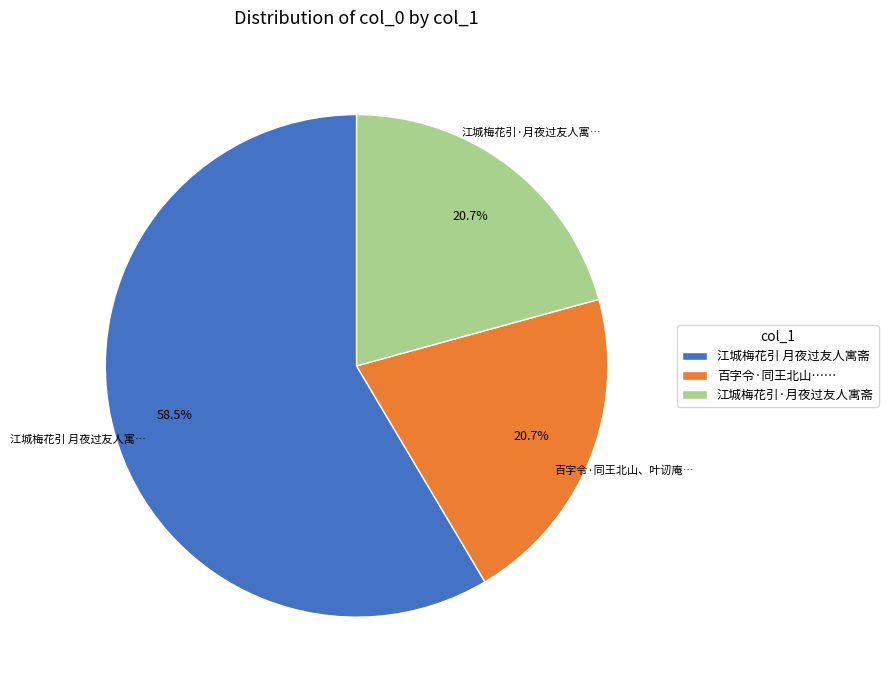

Which category has the biggest portion of the pie?

江城梅花引 月夜过友人寓斋